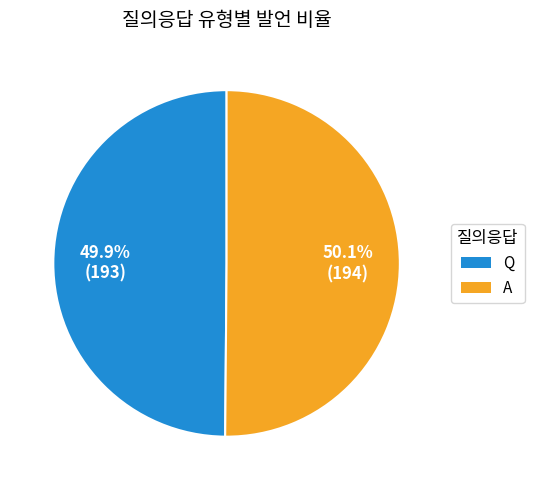

How many segments does this pie chart have?

2